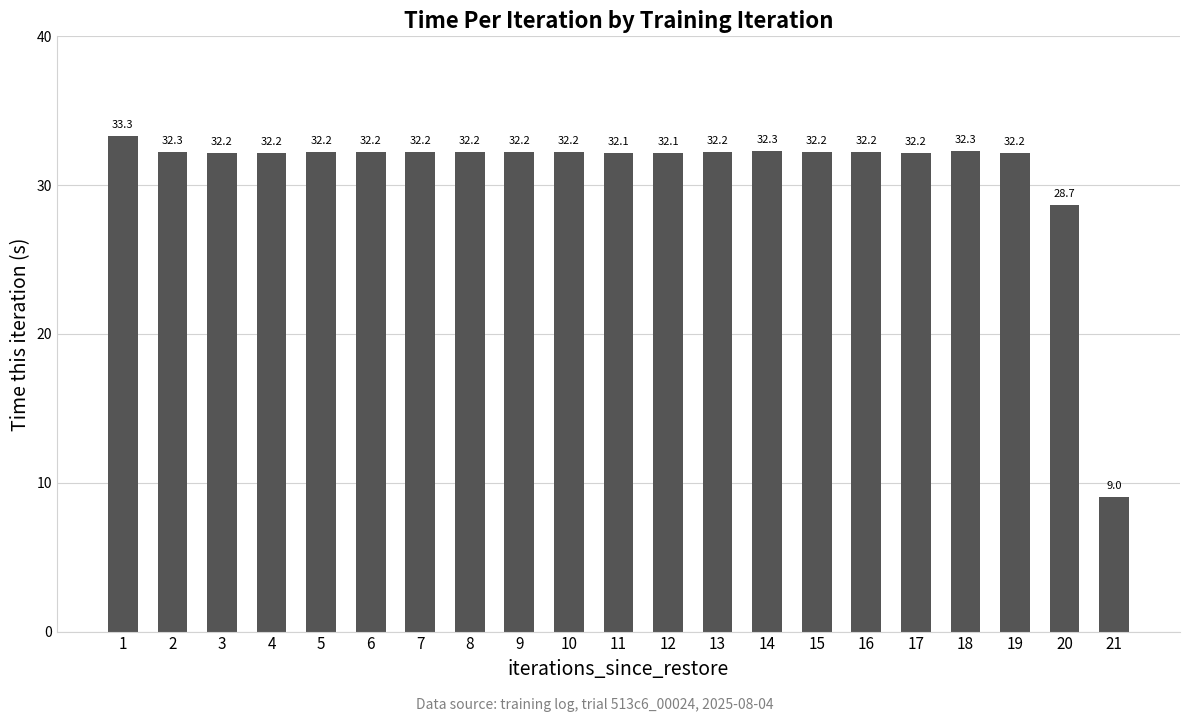

Where is the data nearest to the value 21?

20